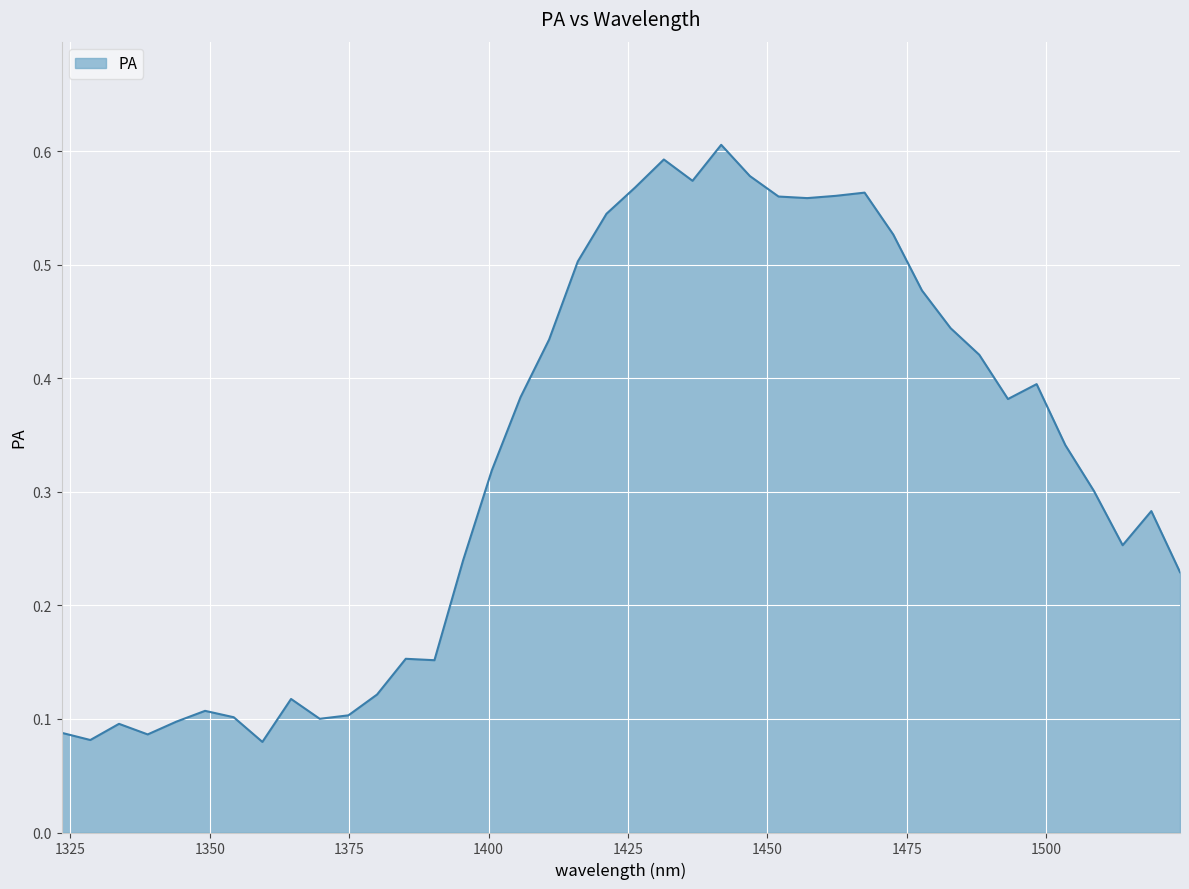

What is the label of the 15th point from the left?

1395.42857142857